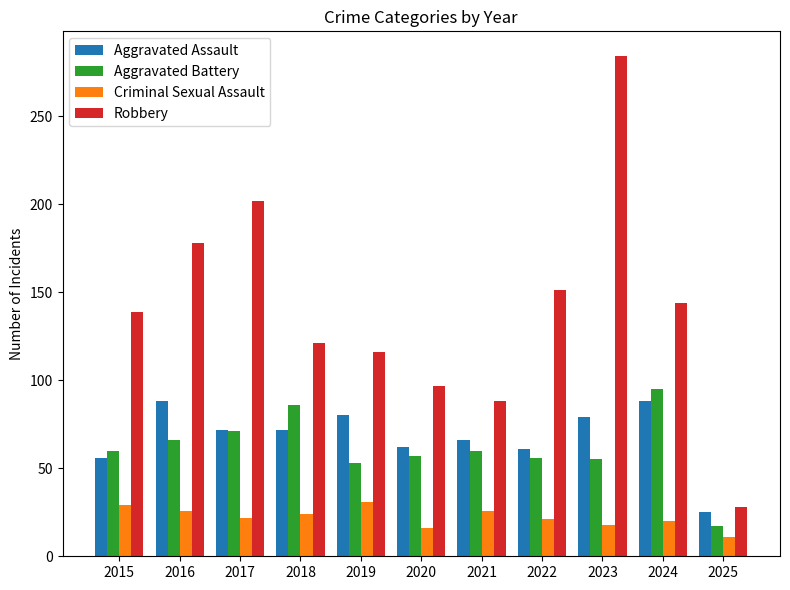

The Criminal Sexual Assault series shows 24 at 2018. True or false?

True